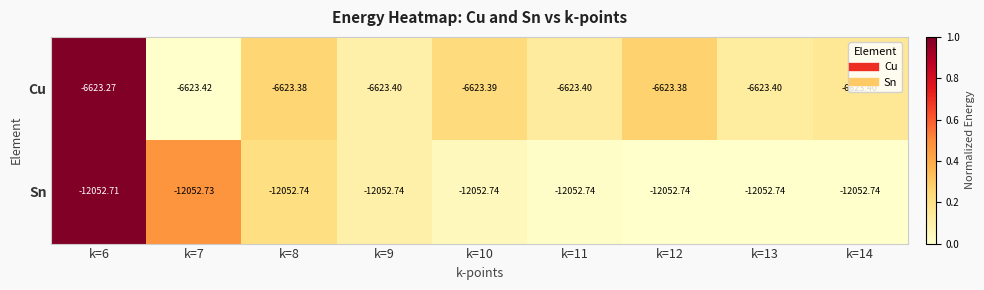

Which series has the widest spread of values?

Cu